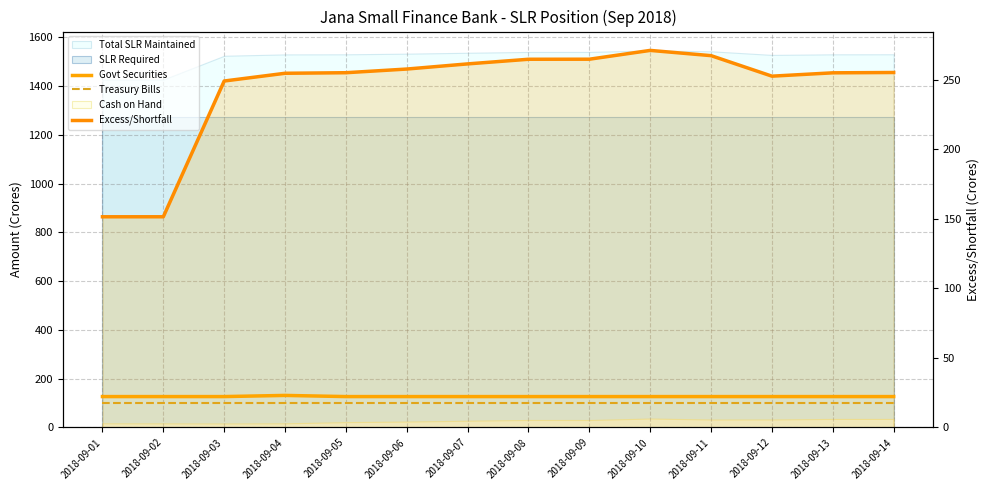

Is it true that Treasury Bills equals 58.1 at 2018-09-01?

False